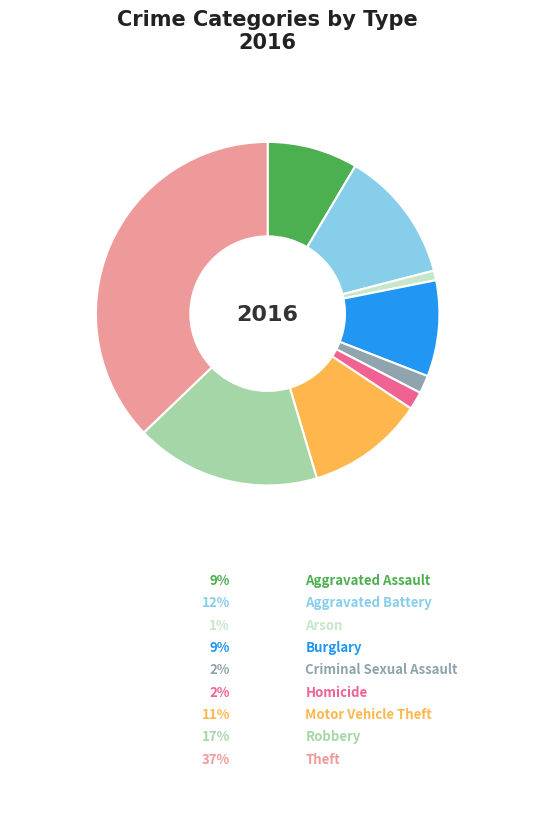

Which category has the biggest portion of the pie?

Theft